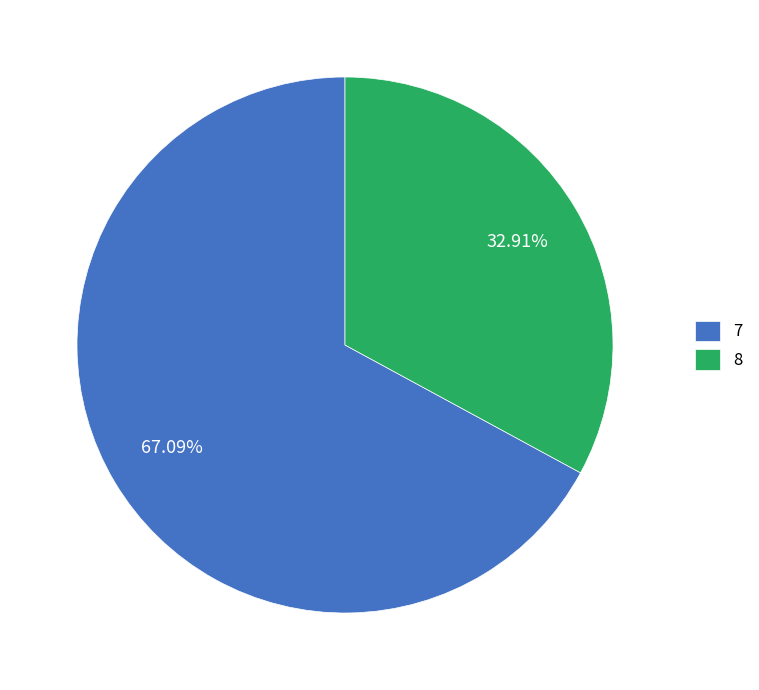

The 8 slice represents 33% of the pie. True or false?

True